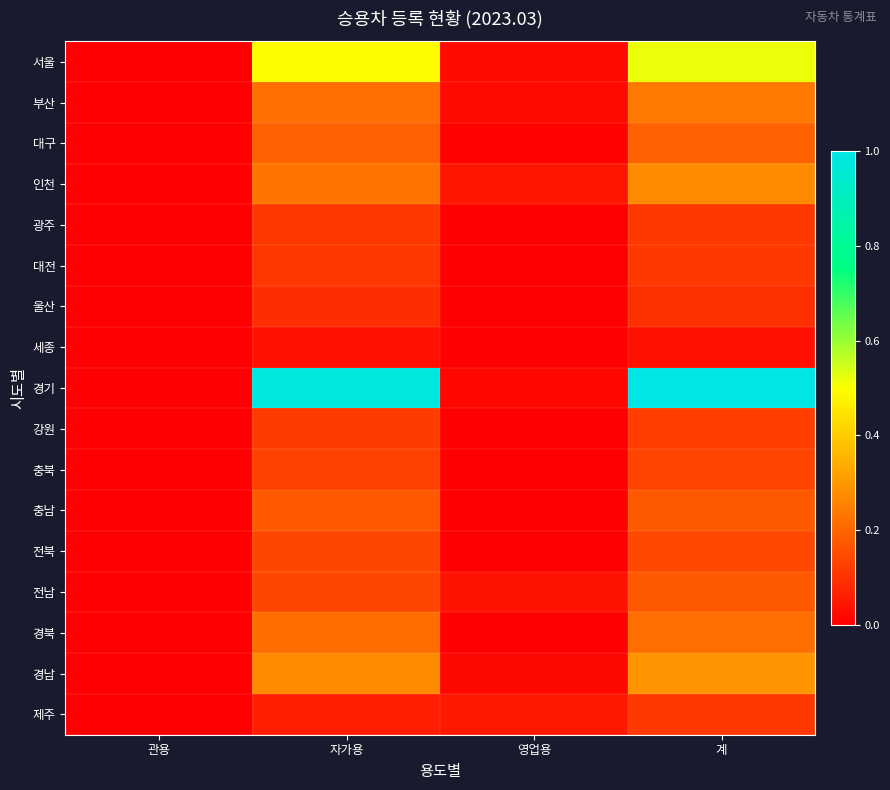

List the series in order of their peak value, highest first.

경기, 서울, 경남, 인천, 부산, 경북, 대구, 충남, 전남, 전북, 충북, 강원, 대전, 광주, 제주, 울산, 세종